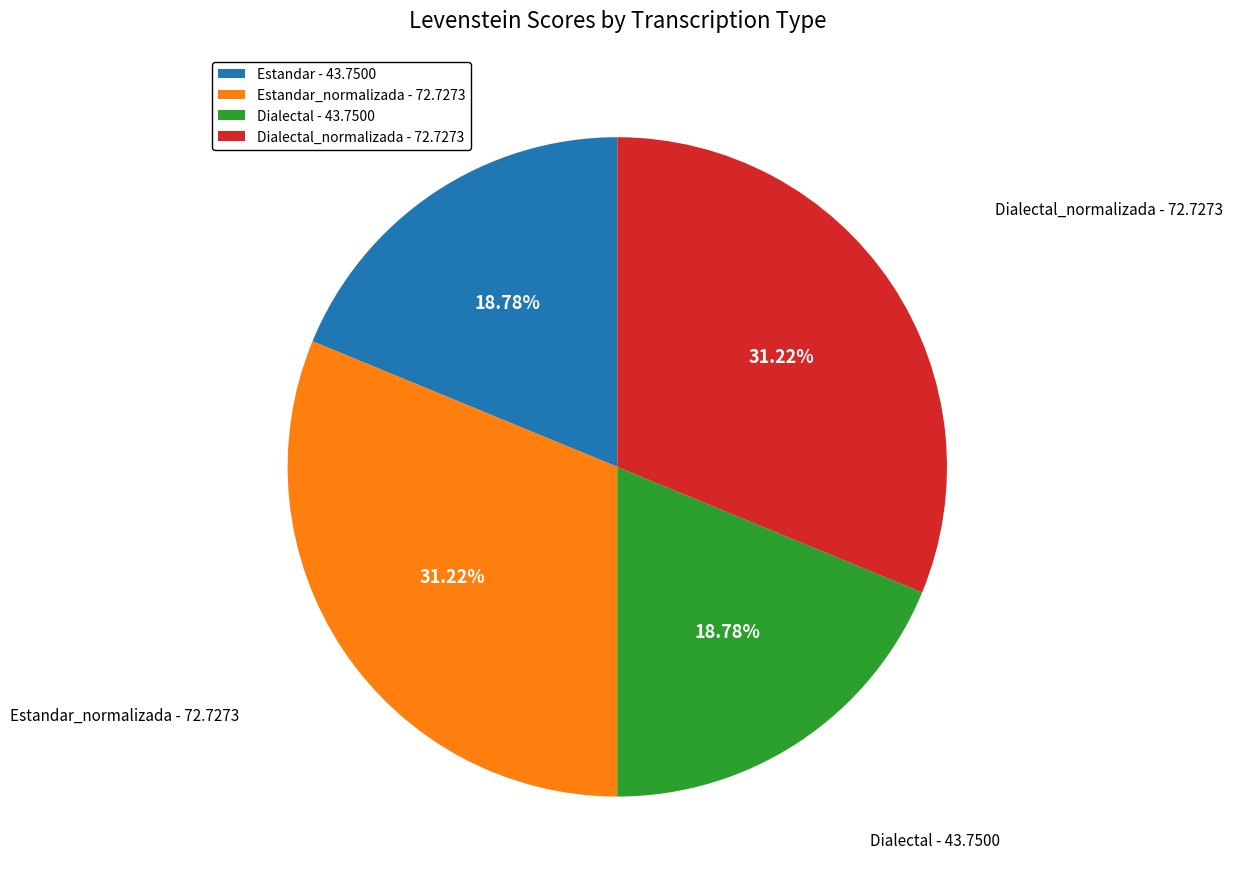

Is there a majority slice in this chart?

No